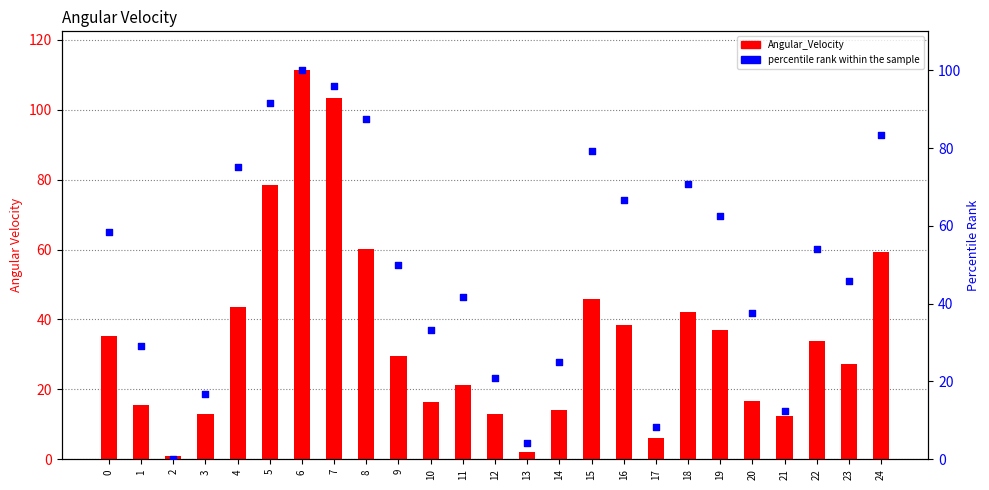

Is the value of percentile rank within the sample at 14 greater than the value of Angular_Velocity at 12?

Yes